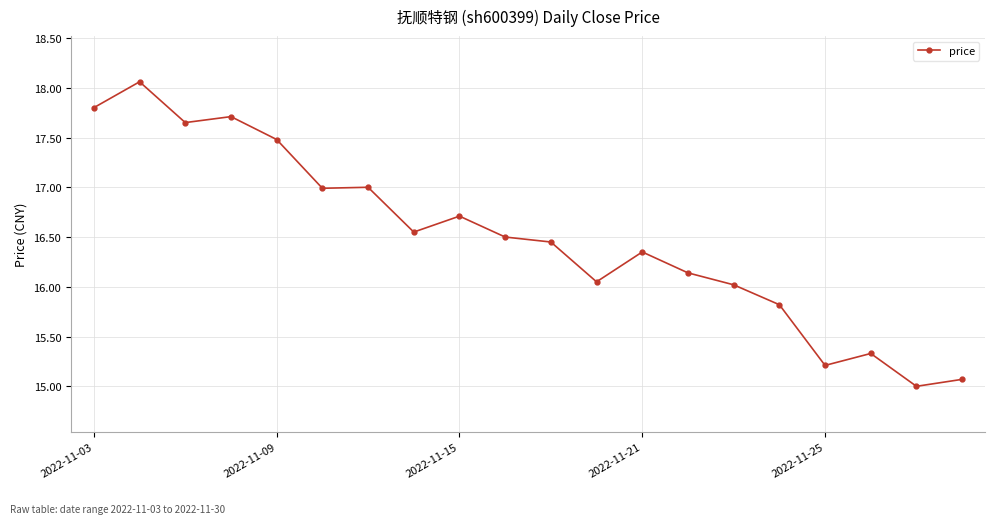

True or false: there are more than 1 points higher than both neighbors.

True